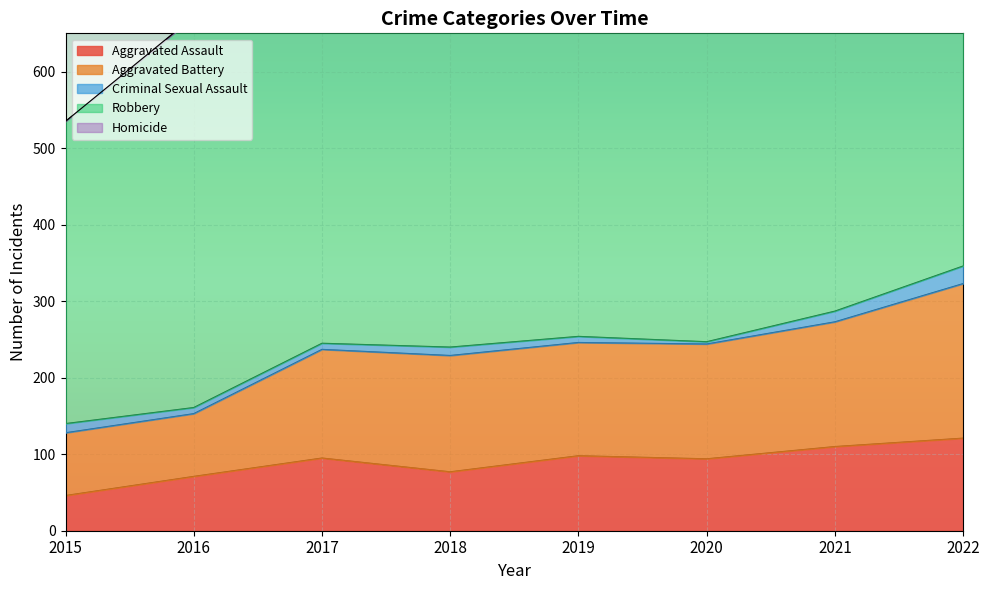

The Criminal Sexual Assault series shows 23 at 2022. True or false?

True